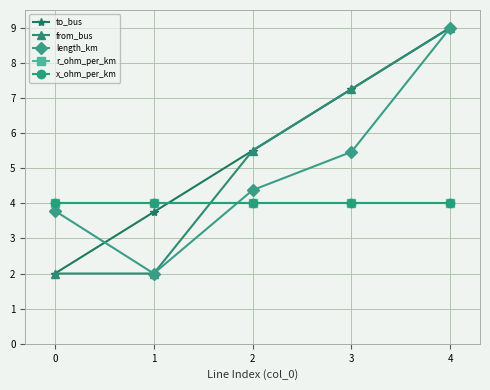

List the series in order of their peak value, lowest first.

r_ohm_per_km, x_ohm_per_km, to_bus, from_bus, length_km